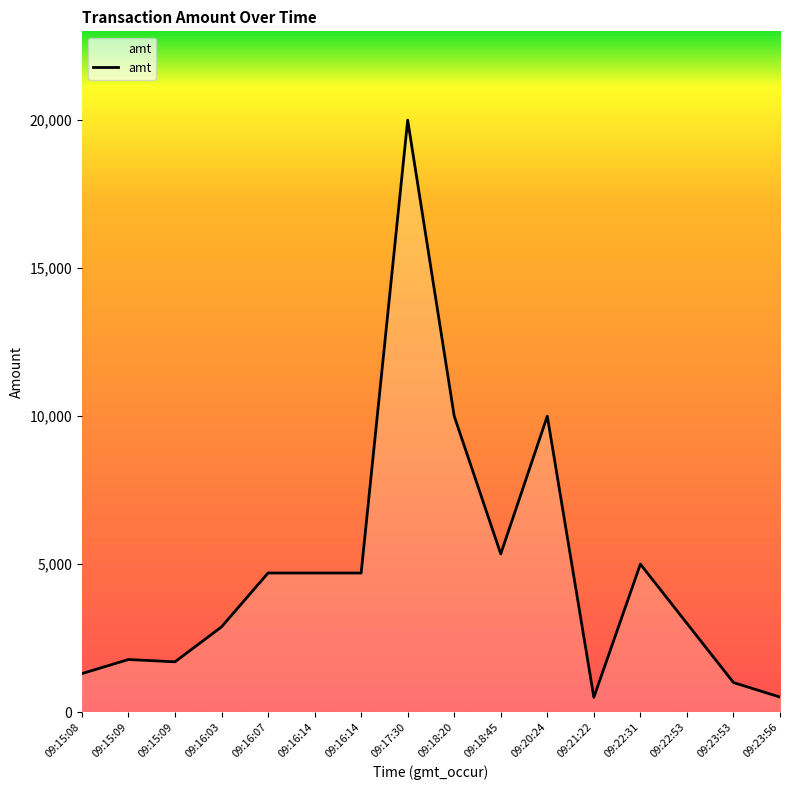

At which label is the value closest to 10250?

09:18:20